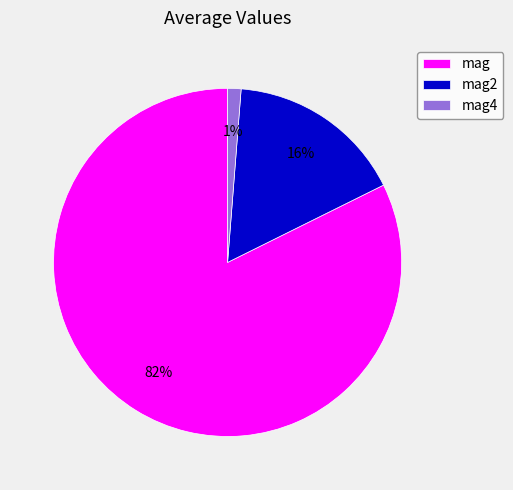

Does mag account for over 50% of the chart?

Yes